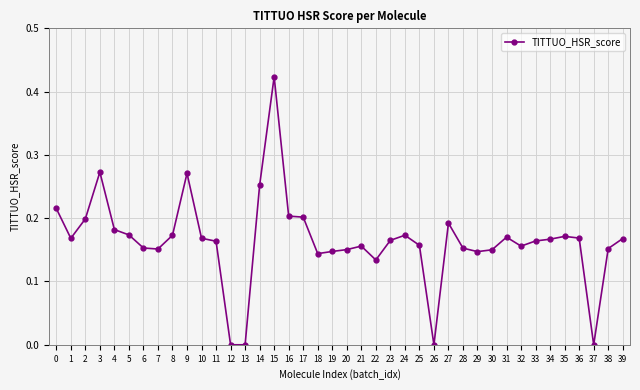

Which category has the highest value across all series?

15